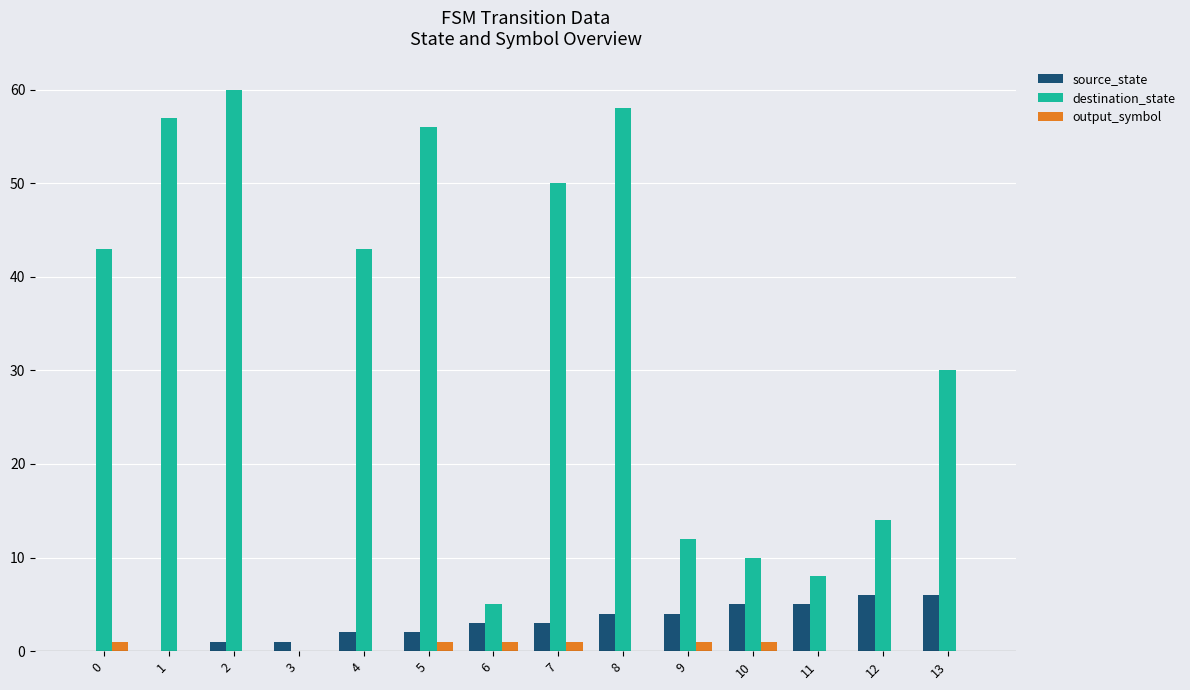

True or false: destination_state has a value of 43 at 0.

True